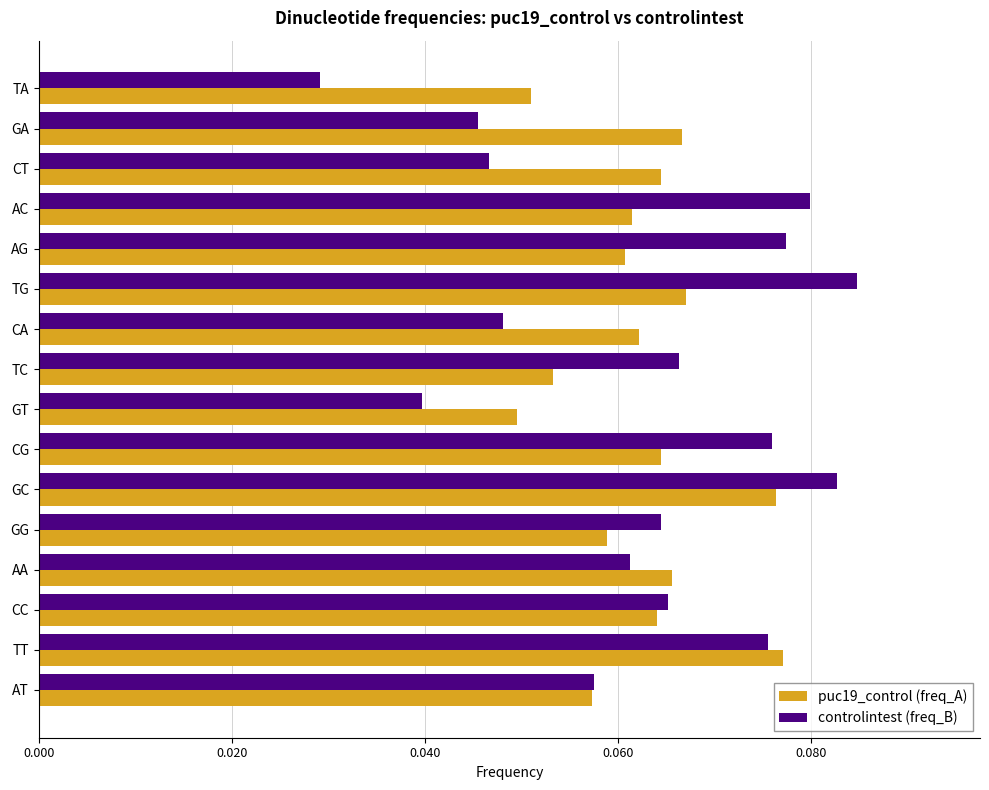

Which series has the largest range (max minus min)?

controlintest (freq_B)